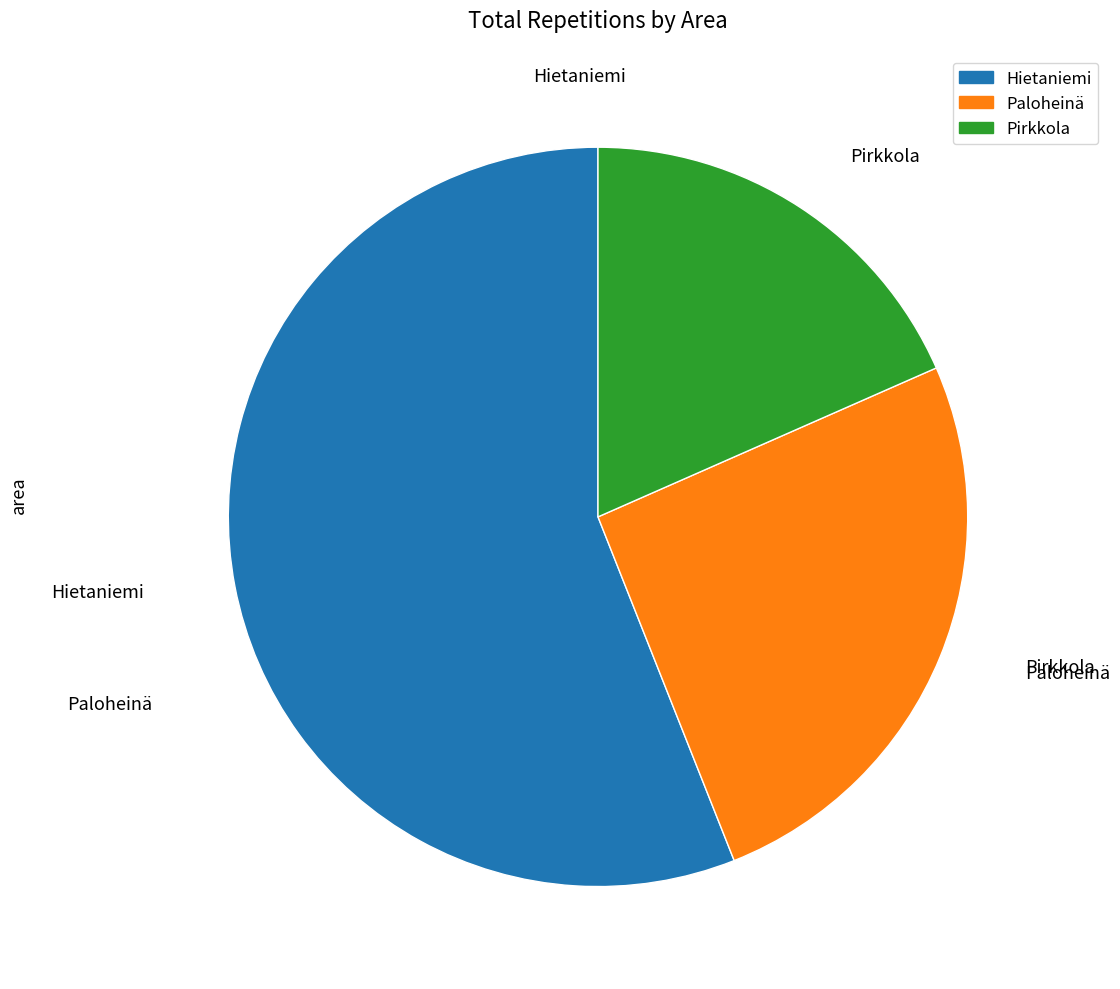

Is it true that Paloheinä is 15% of the pie?

False